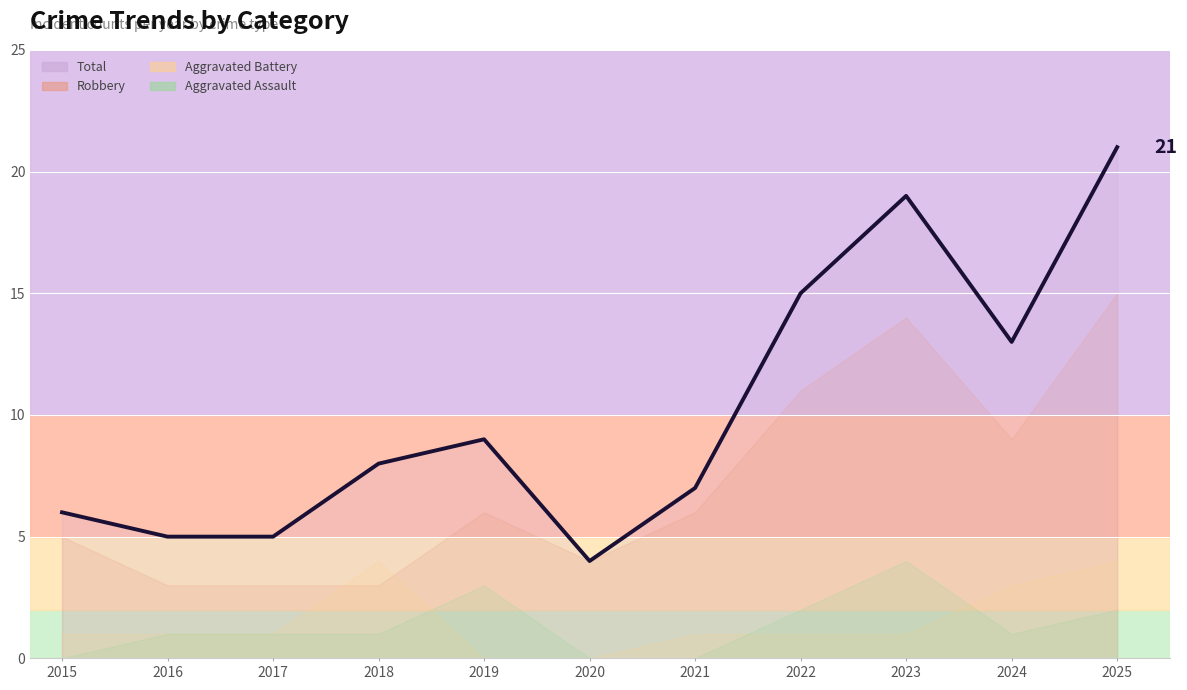

Is it true that the value at 2018 is 2?

False